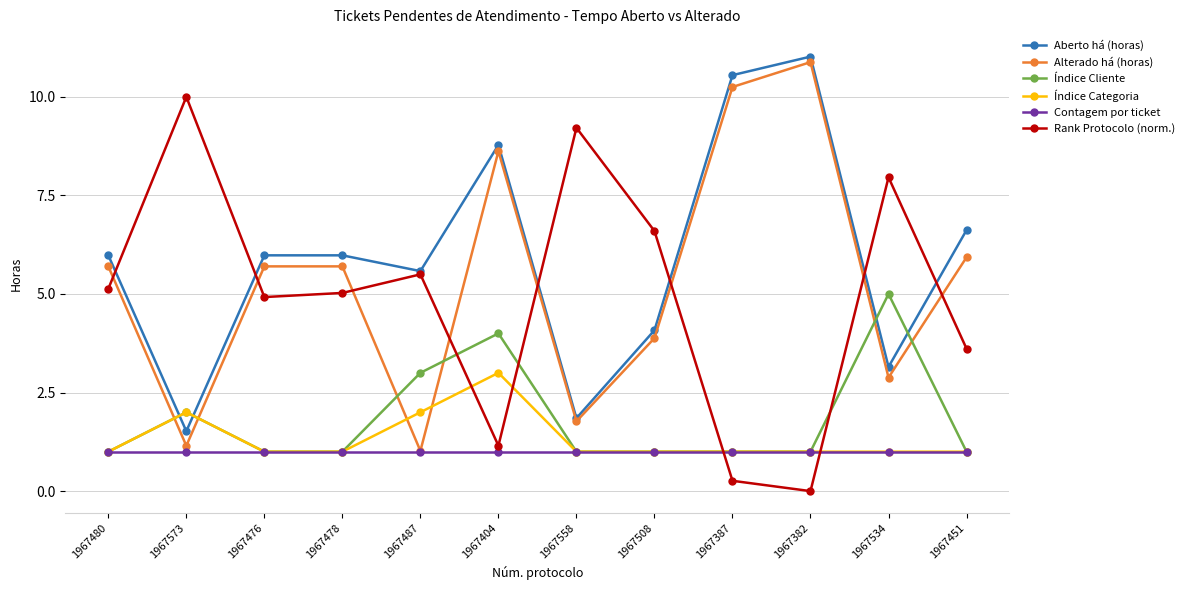

What is the difference between the highest and lowest values at 1967573?

9.0